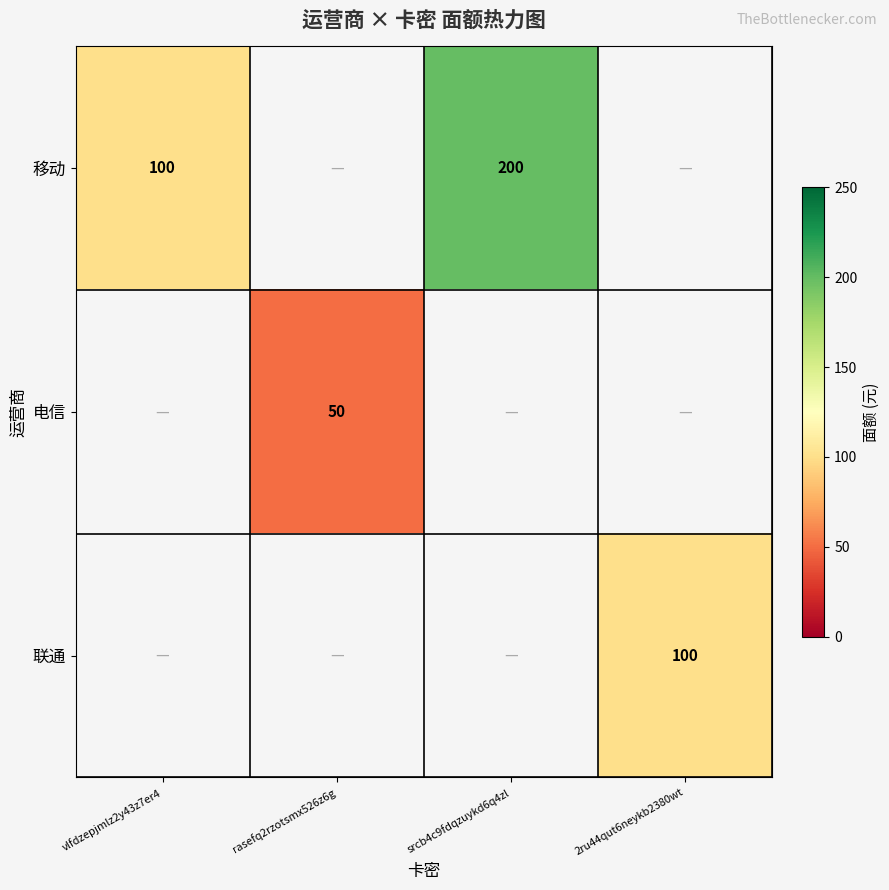

What is the smallest value displayed?

50.0